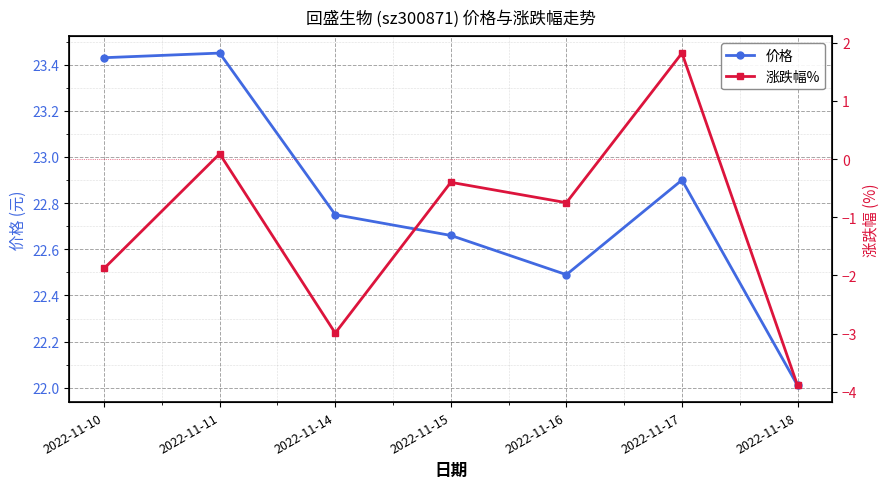

What is the smallest value displayed?

-3.9